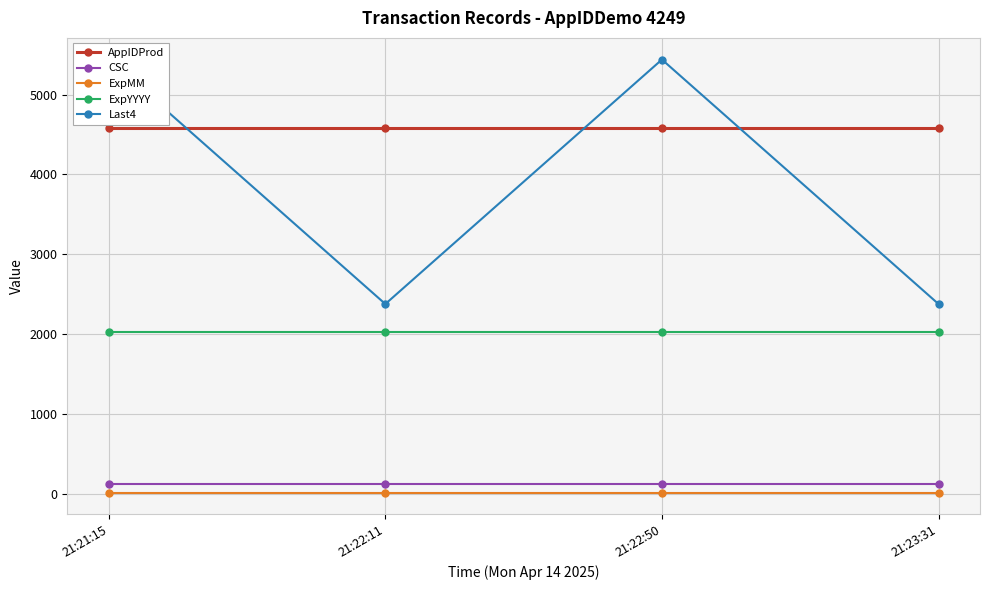

Rank the series by their maximum value, from highest to lowest.

Last4, AppIDProd, ExpYYYY, CSC, ExpMM